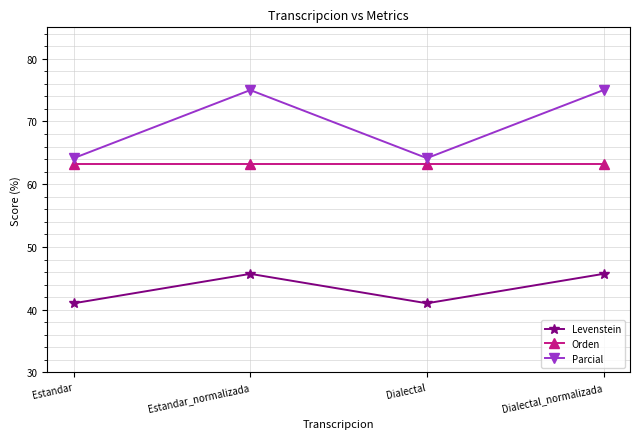

Count the number of data series in this chart.

3